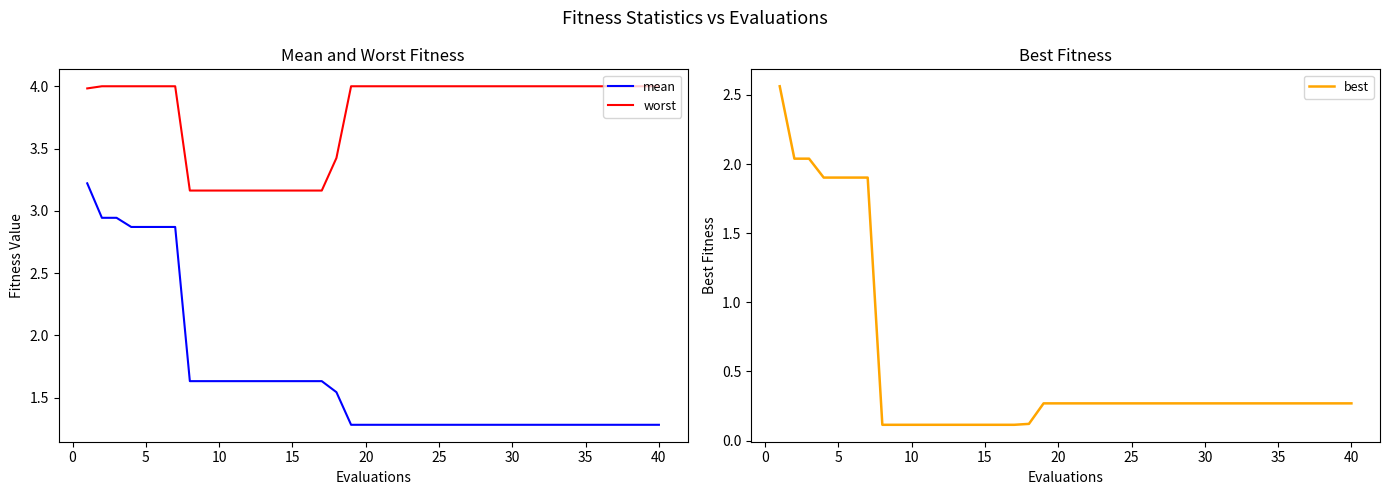

Count the mean values in the range 1 to 2.

33